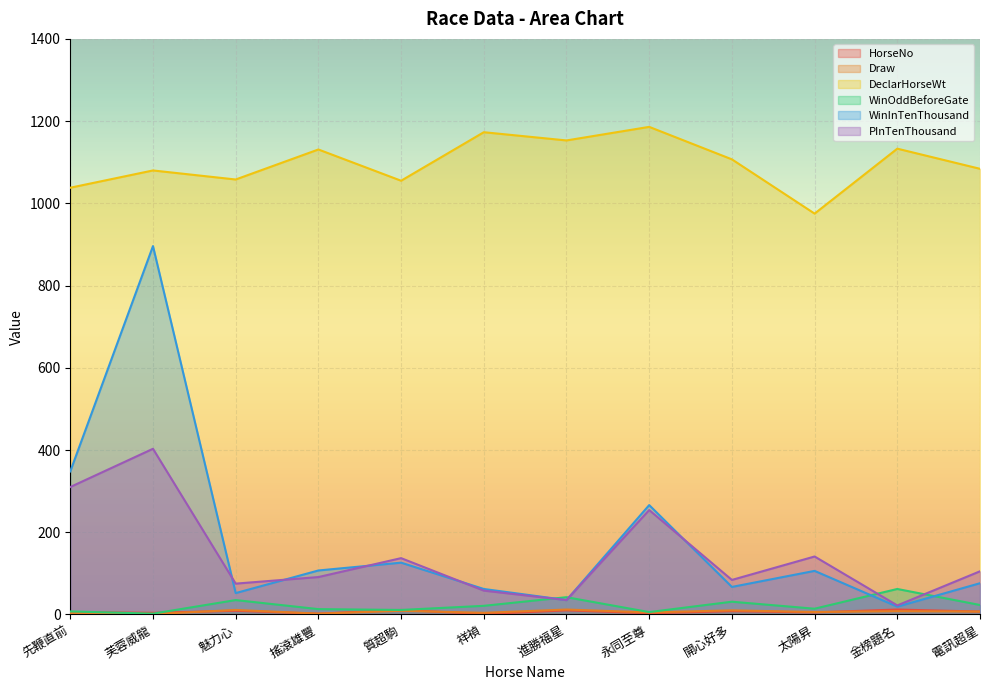

What is the sum of the HorseNo values at 進勝福星 and 質超駒?

21.0